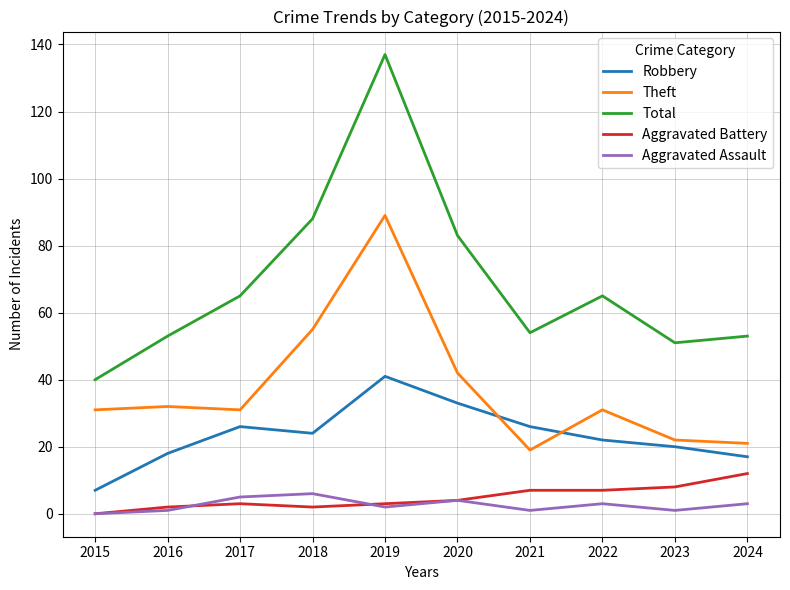

True or false: Robbery and Aggravated Battery cross at least once.

False